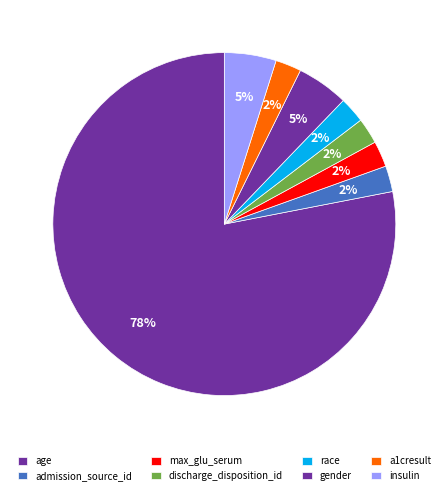

How many segments does this pie chart have?

8